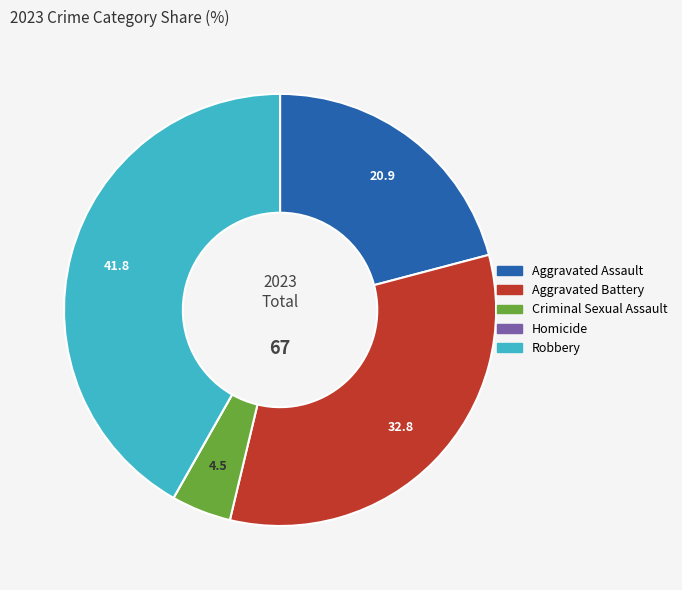

Does Aggravated Assault represent more than half of the total?

No